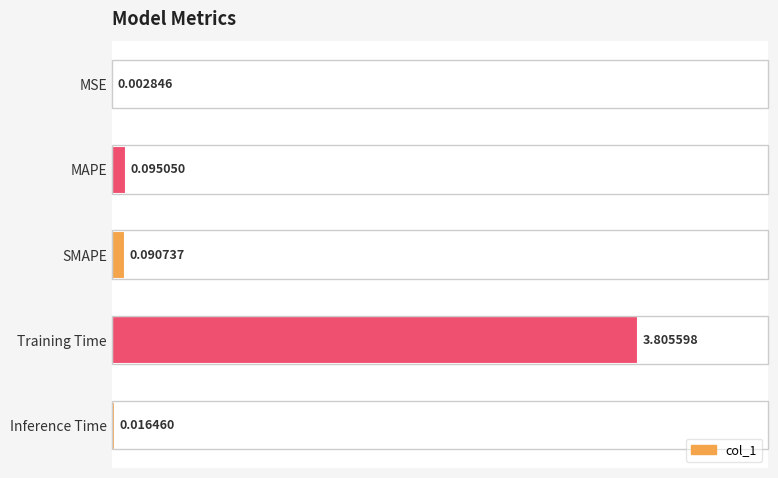

What is the change in value from MSE to MAPE?

+0.1